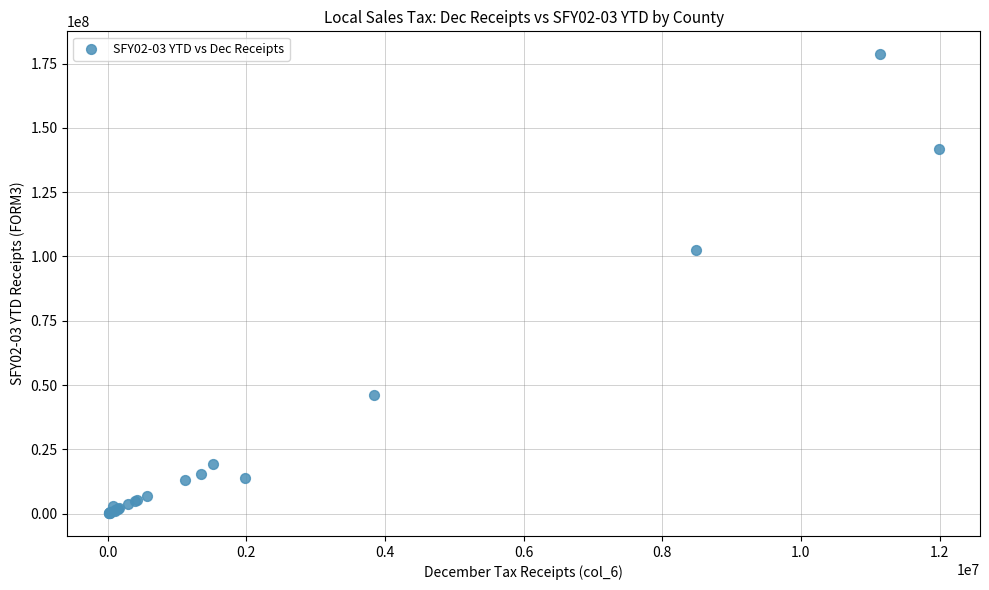

What Y value in the scatter plot is closest to 89427611?

102412543